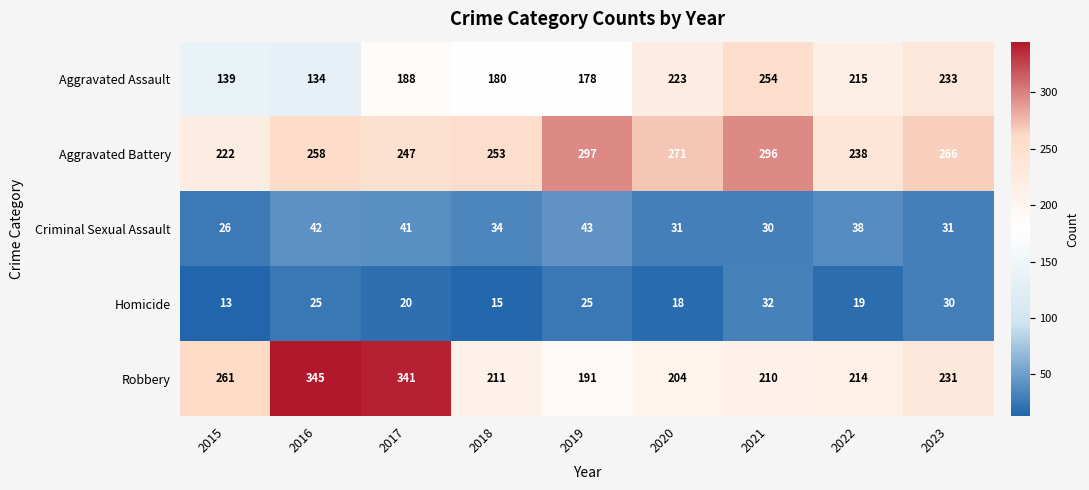

Between 2019 and 2023, which series saw the biggest shift?

Aggravated Assault